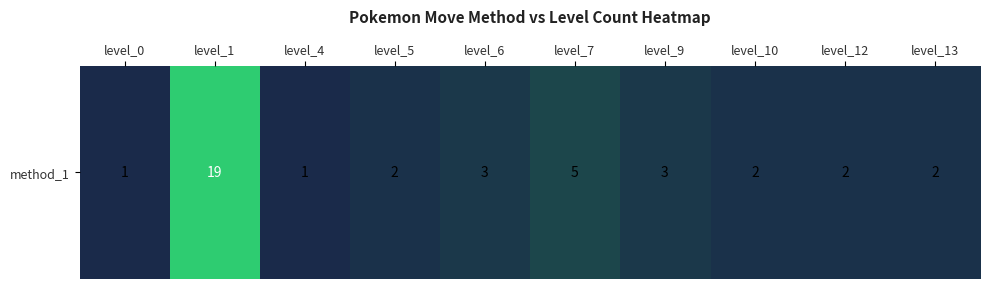

What is the change in value from level_0 to level_7?

+4